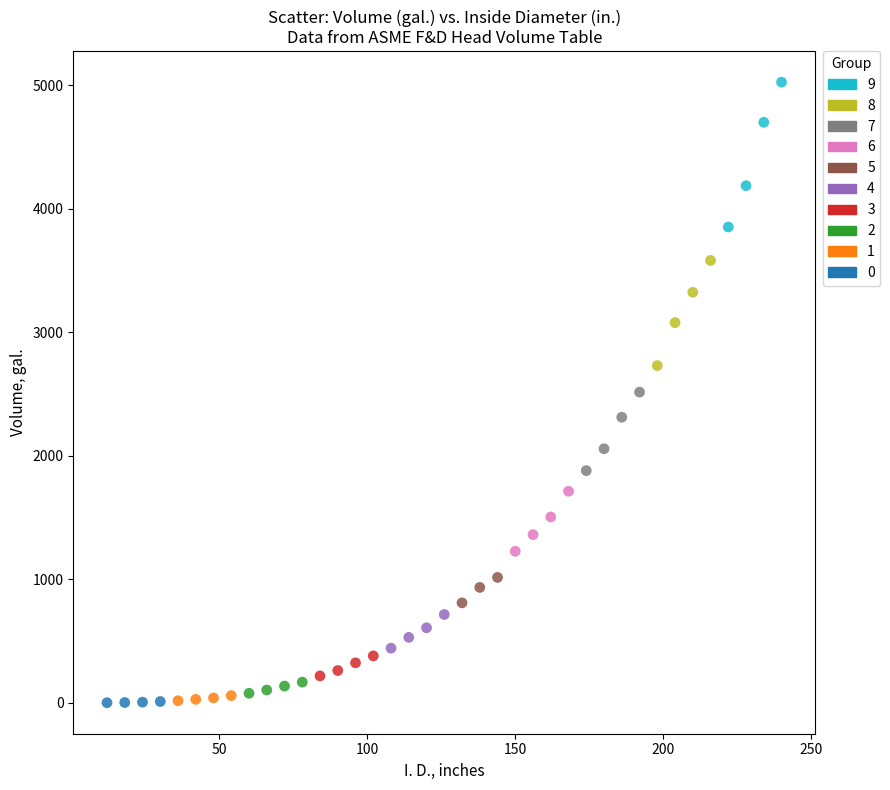

Which series contains the highest Y value?

9